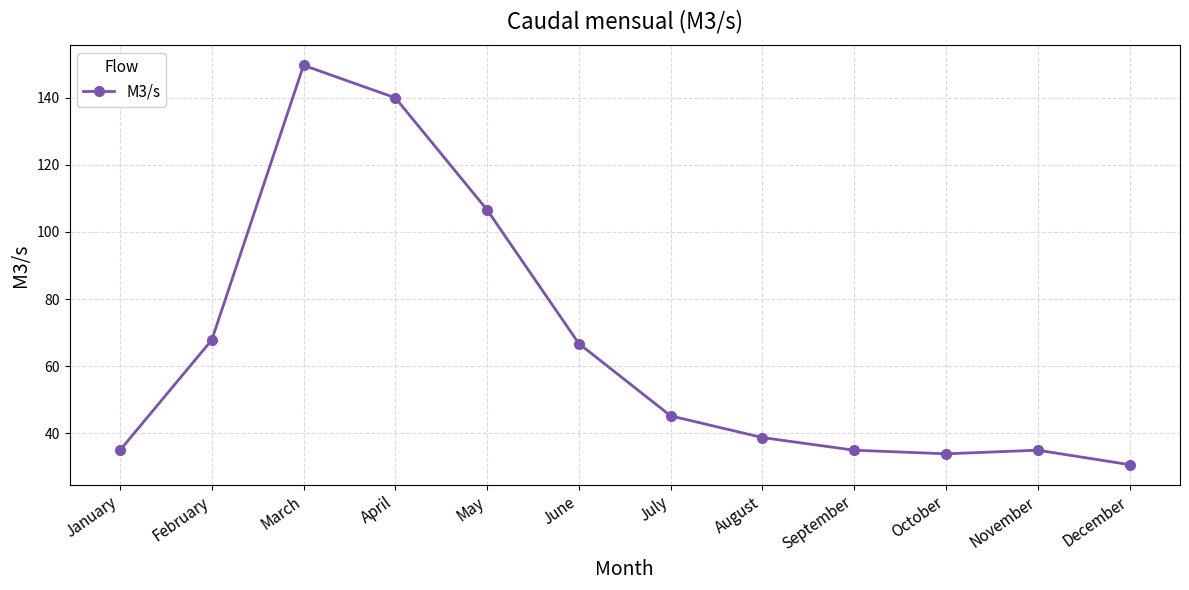

What is the minimum value shown in the chart?

30.7